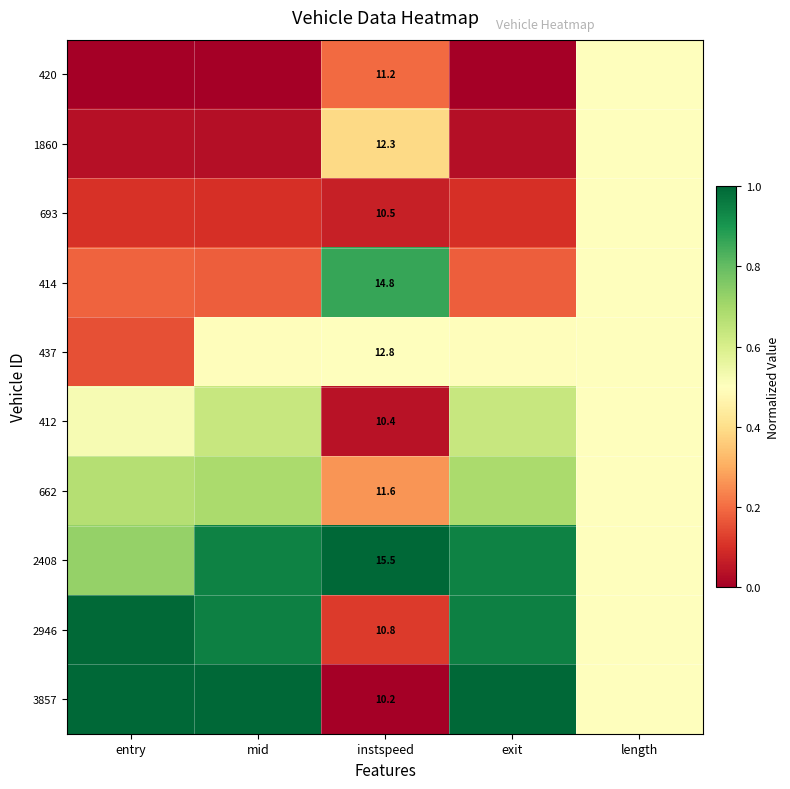

Which has a higher value, length or exit?

length